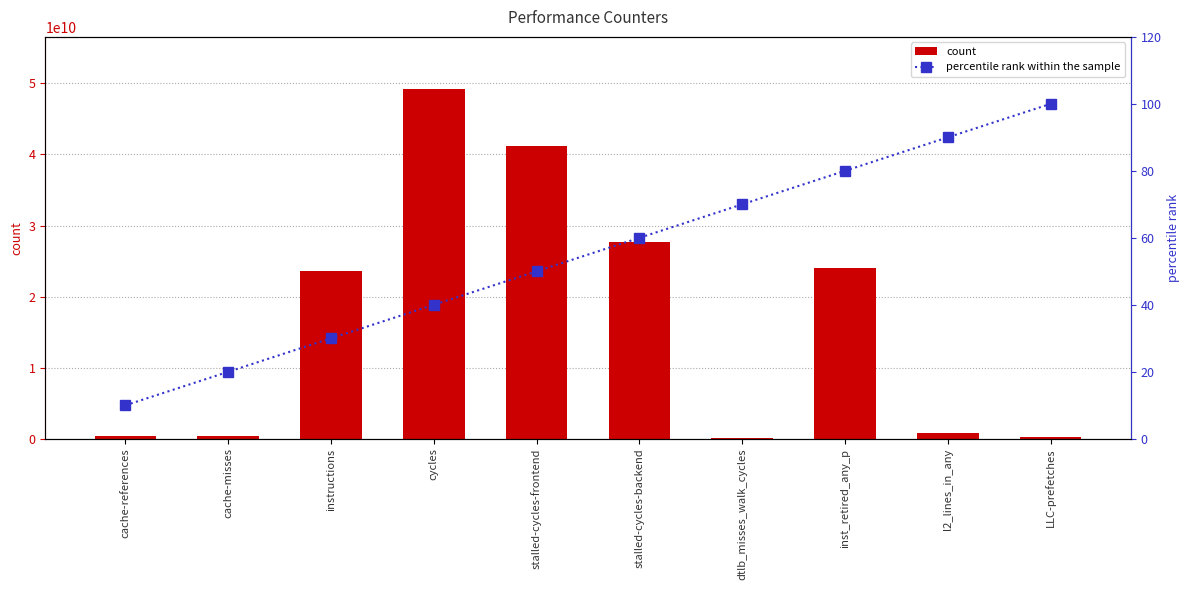

What is the average value of the percentile rank within the sample series?

55